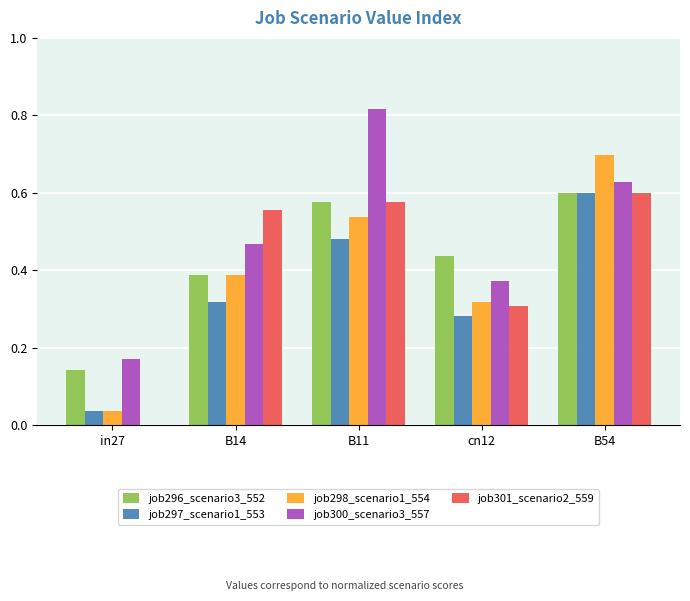

What are all the series names shown in the legend?

job296_scenario3_552, job297_scenario1_553, job298_scenario1_554, job300_scenario3_557, job301_scenario2_559